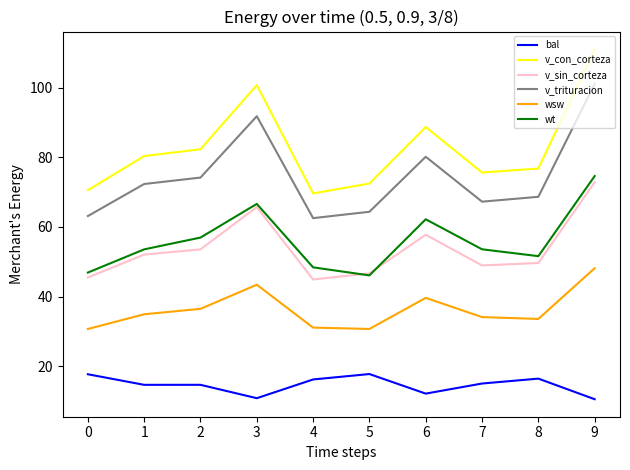

Rank the series at 7 from highest to lowest value.

v_con_corteza, v_trituracion, wt, v_sin_corteza, wsw, bal